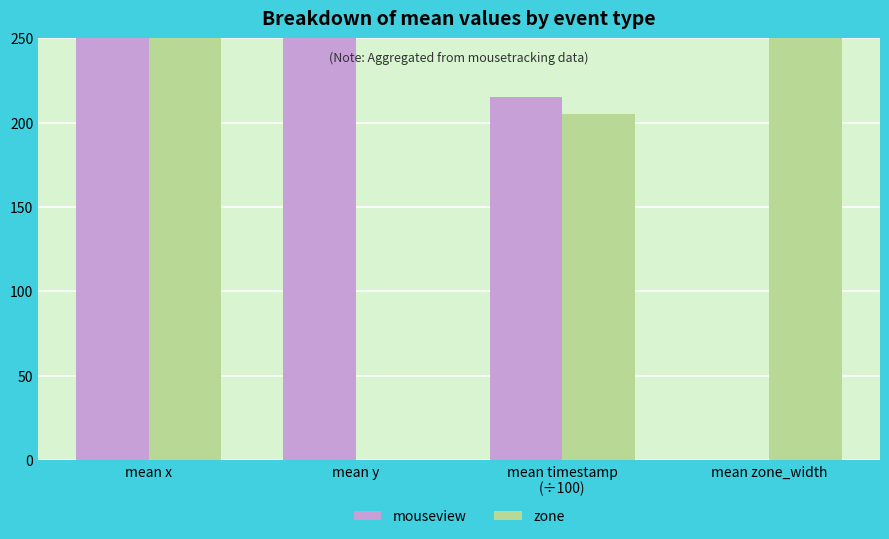

What is the greatest value displayed?

1006.0